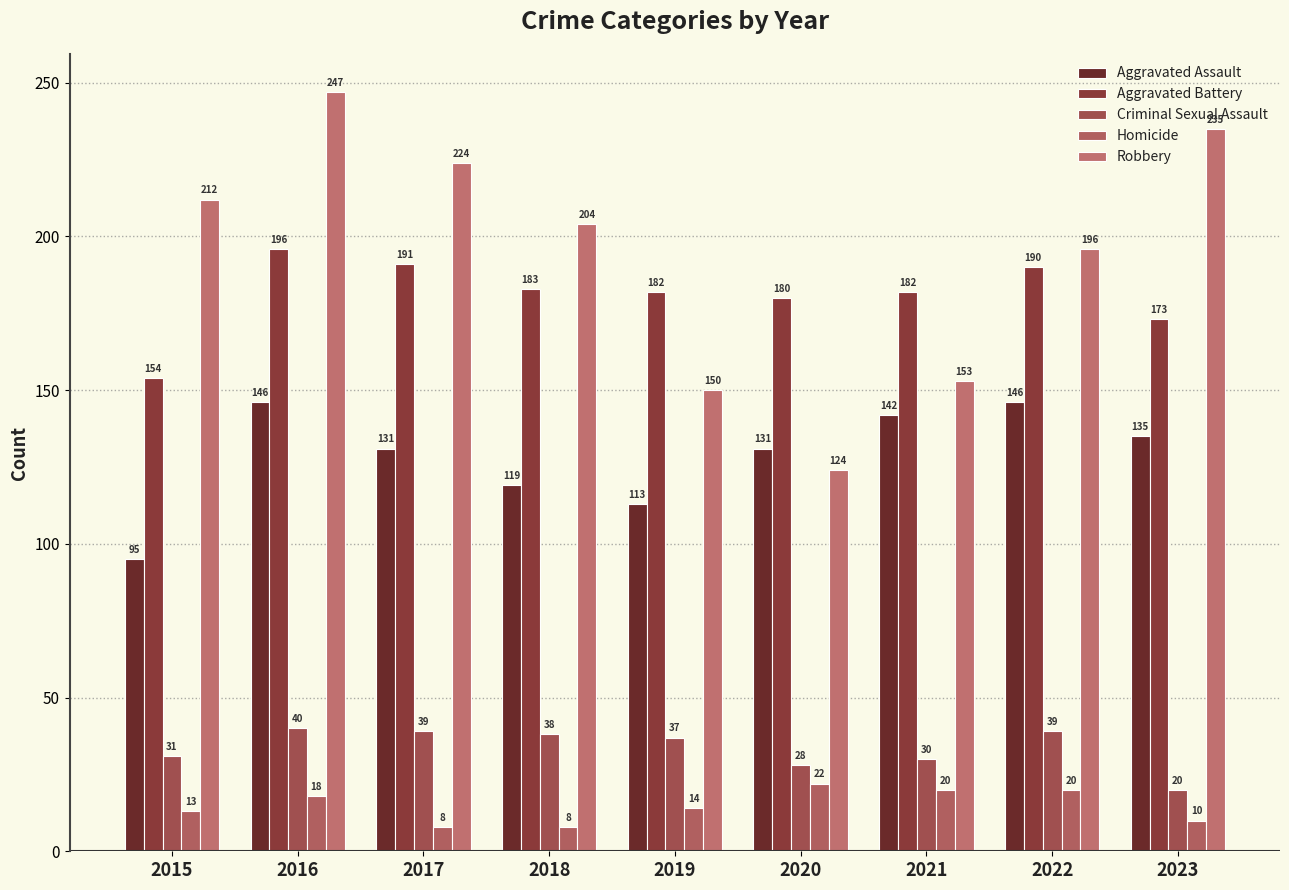

What is the value of the Homicide bar at the 5th from the left?

14